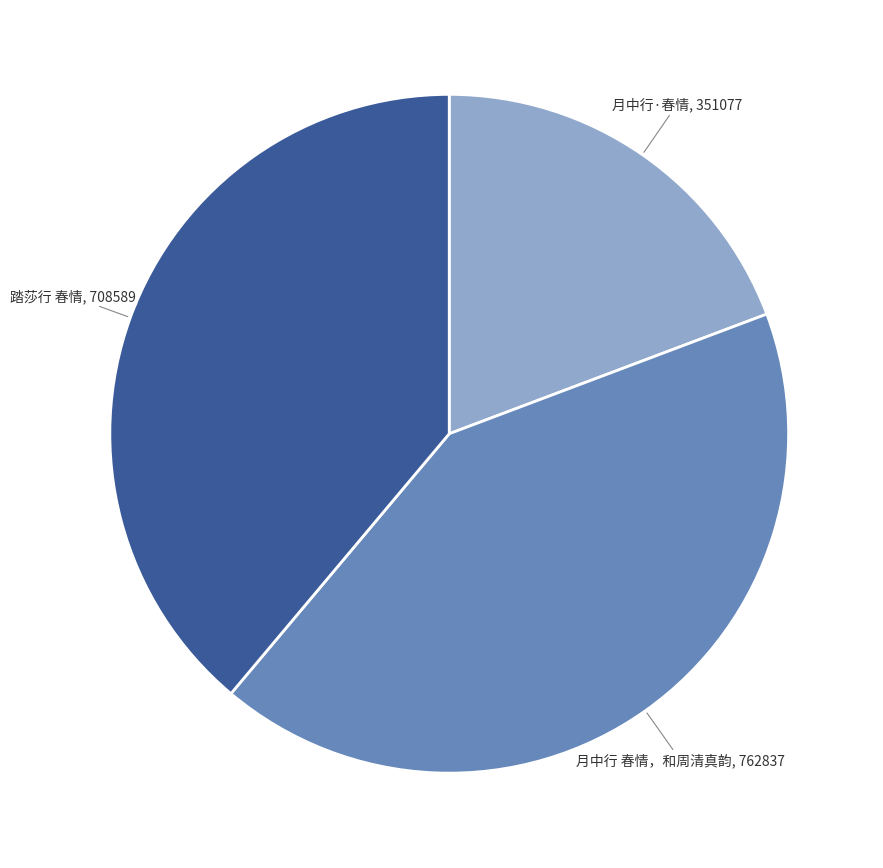

True or false: 月中行 春情，和周清真韵 accounts for 48% of the total.

False